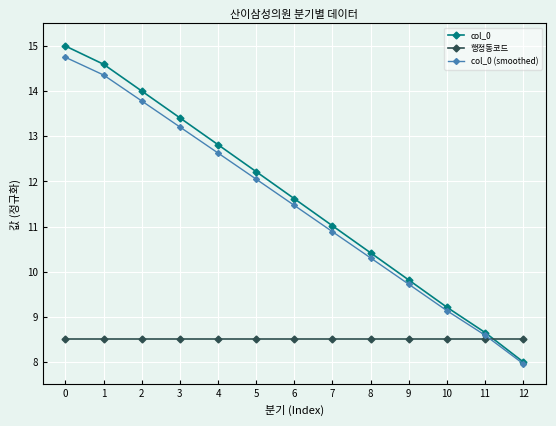

The col_0 (smoothed) series shows 12.6 at 4. True or false?

True